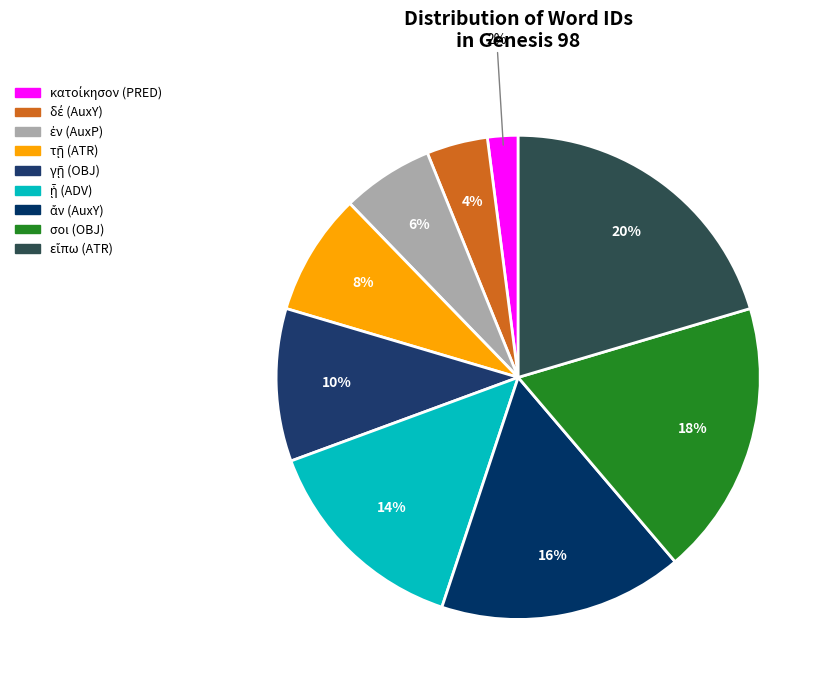

How many segments does this pie chart have?

9